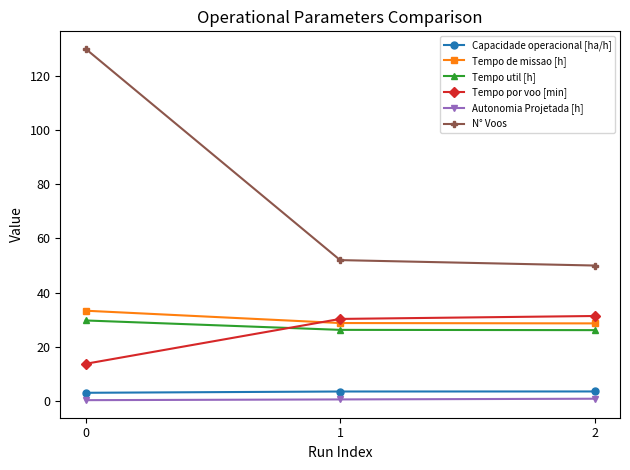

What is the highest value of the Capacidade operacional [ha/h] series?

3.5